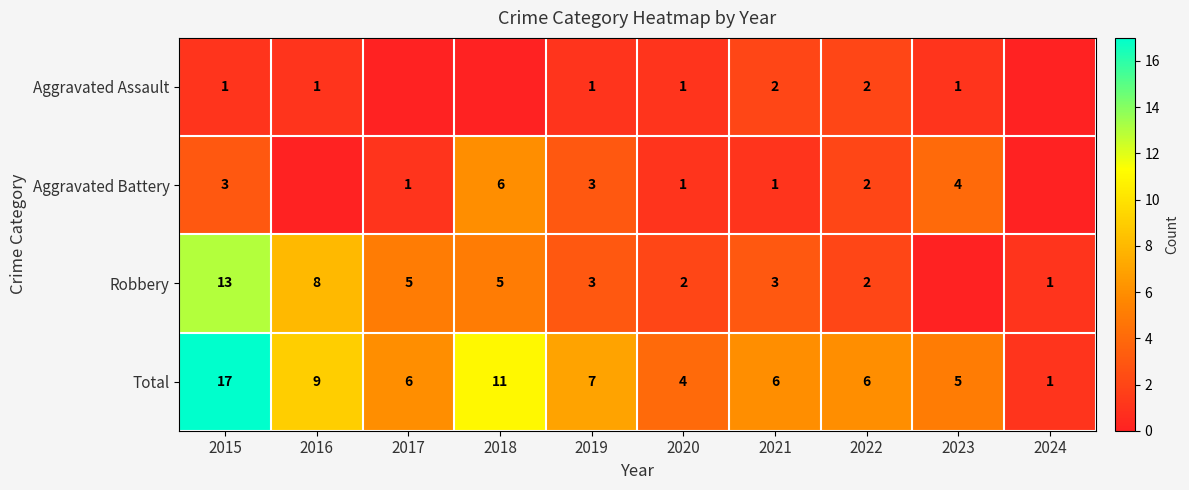

At which label is Total closest to 9?

2016